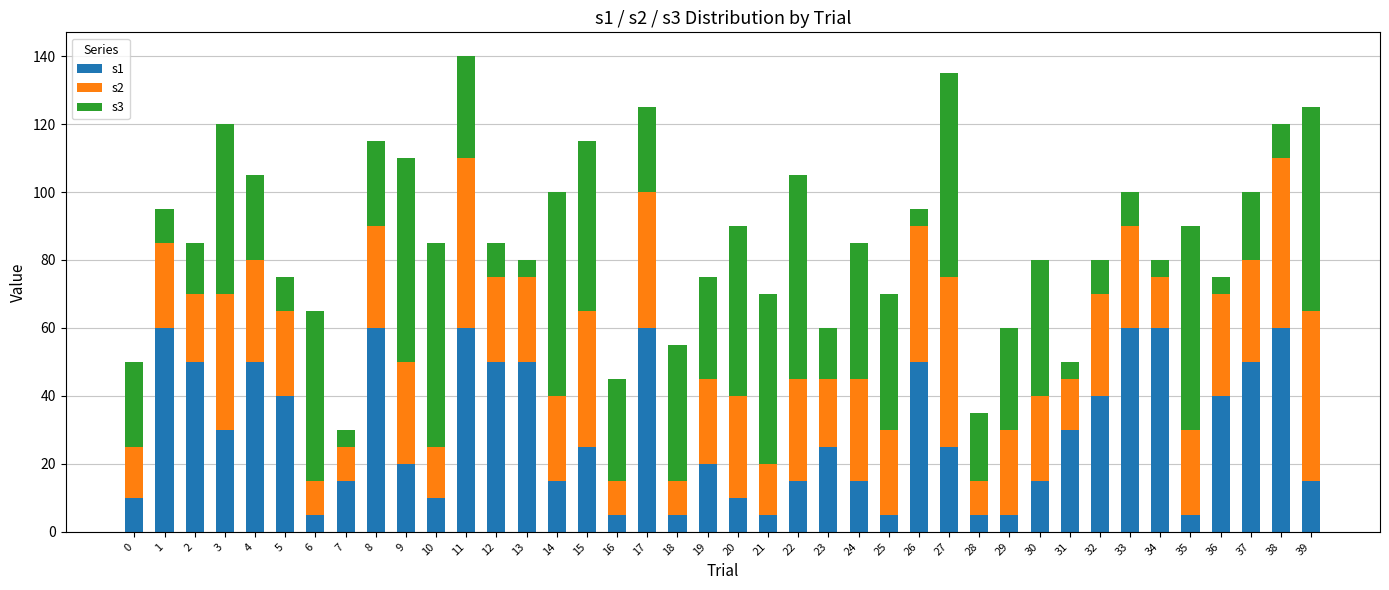

The value of s1 at 30 is 4. True or false?

False